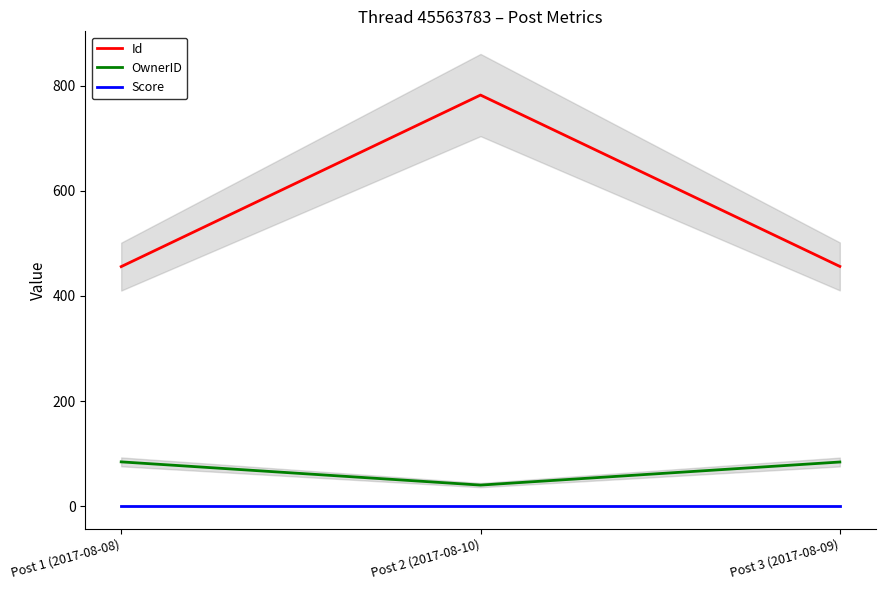

Which category has the highest value in the Score series?

Post 1 (2017-08-08)